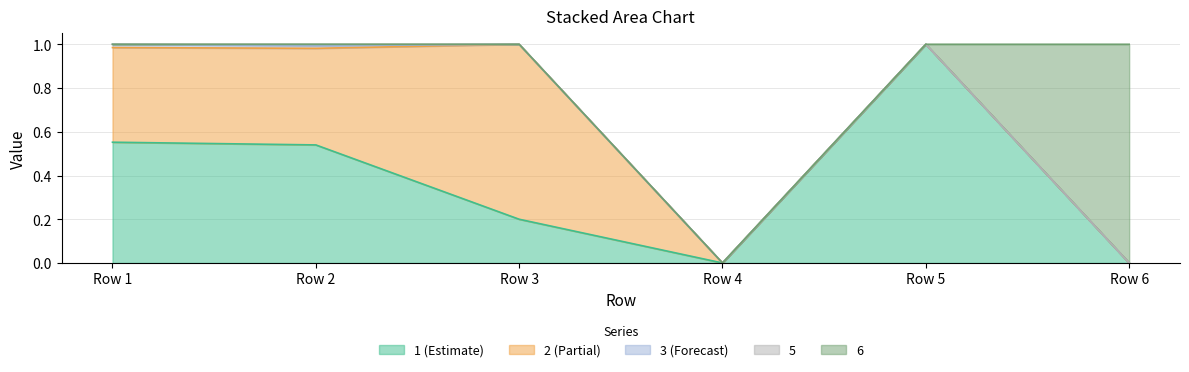

True or false: 3 and 6 intersect in this chart.

False